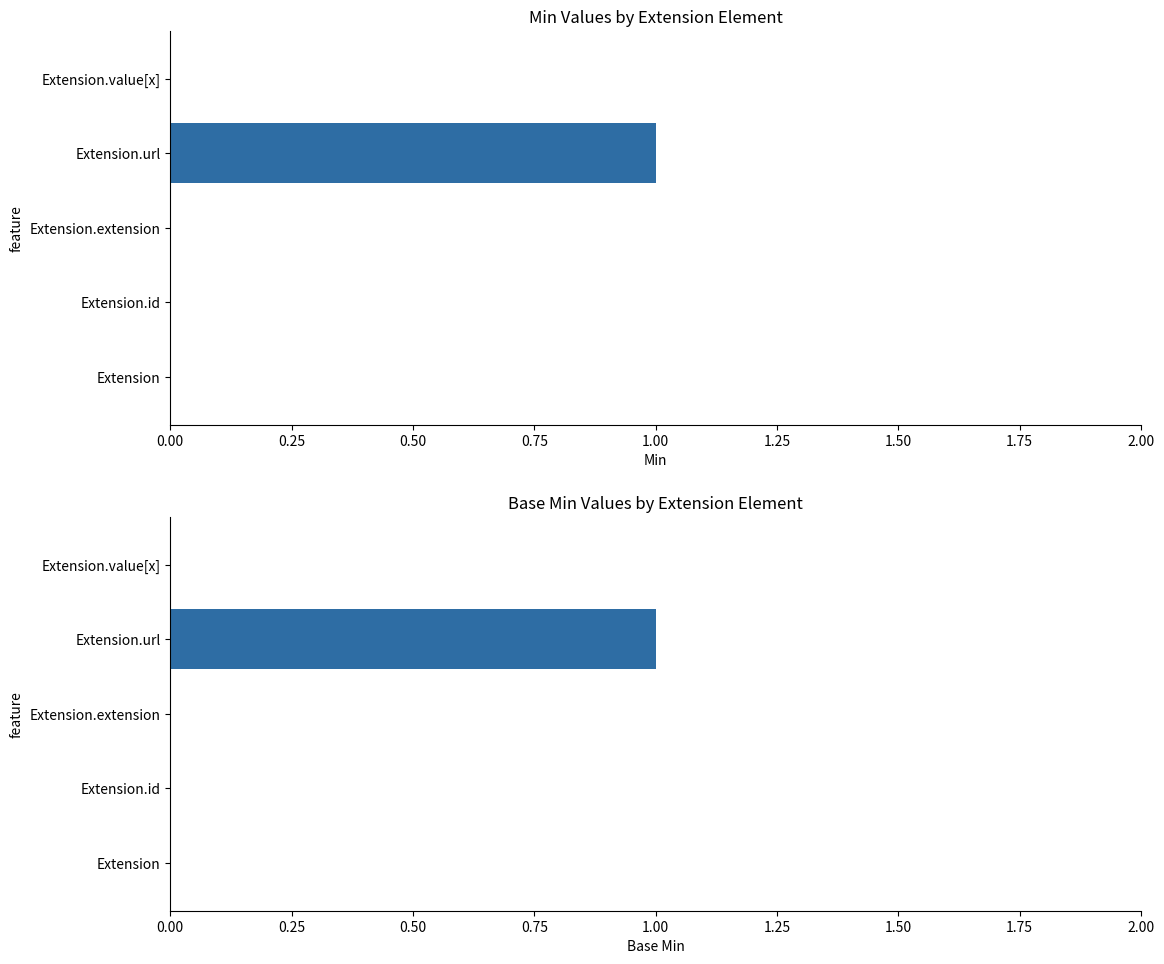

Is it true that Base Min equals -1 at Extension.id?

False